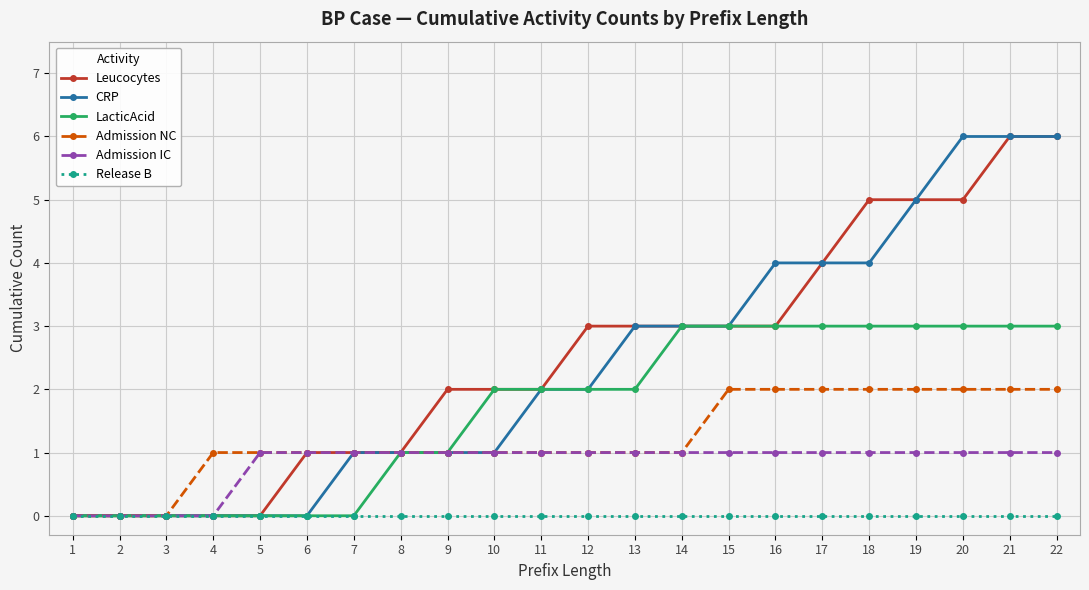

Is this an area chart (filled region under the line)?

No